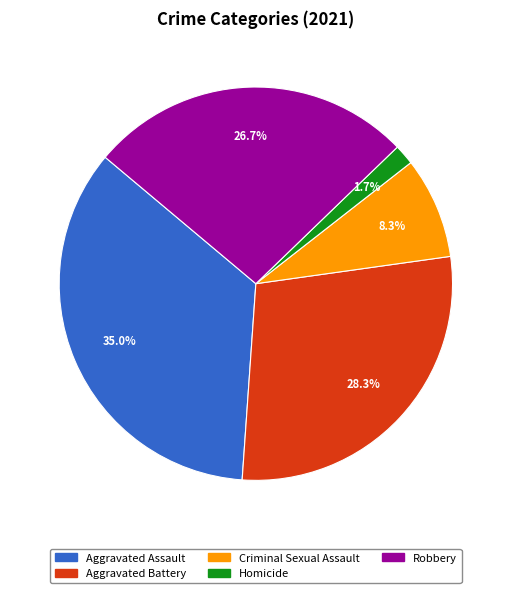

To the nearest percent, what is the combined percentage of Homicide and Criminal Sexual Assault?

10%